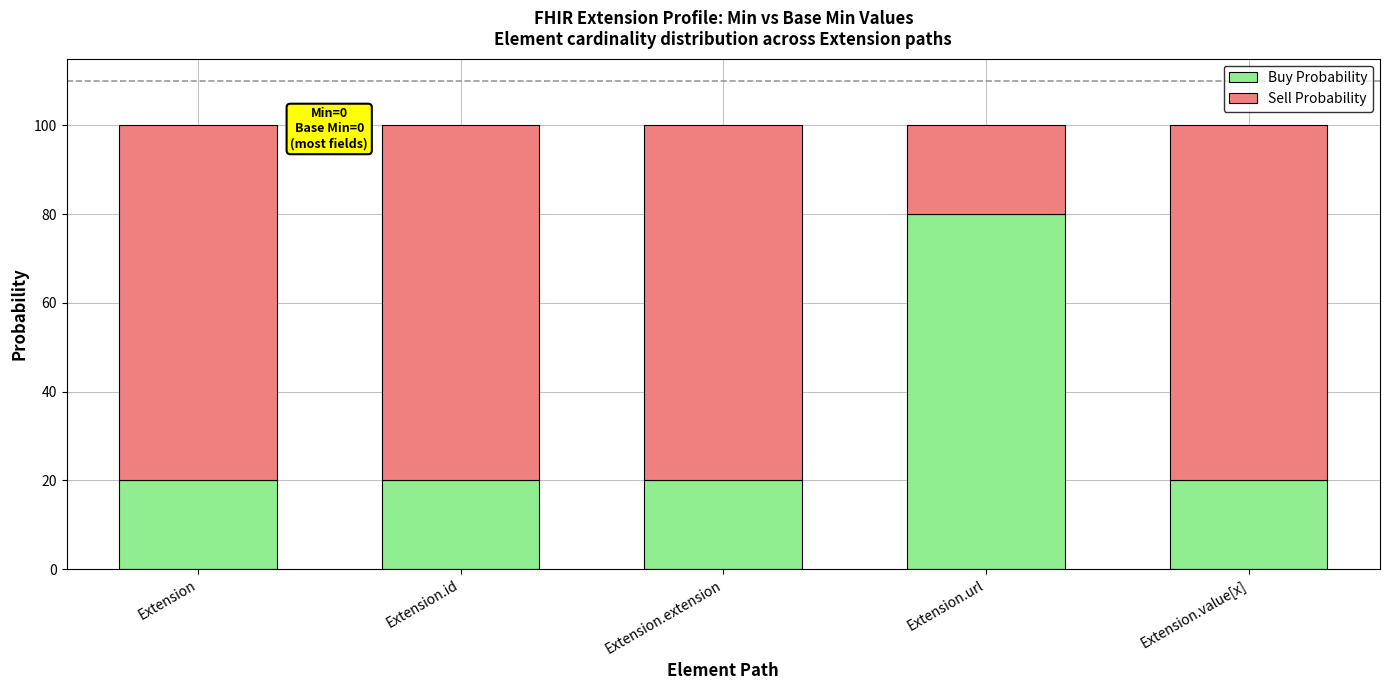

Reading left to right, list the values for the Buy Probability series.

20	20	20	80	20